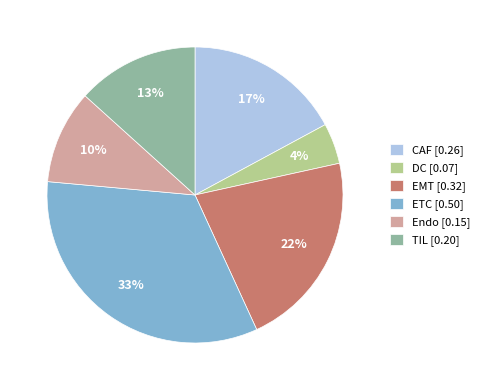

To the nearest percent, what portion does TIL represent?

13%